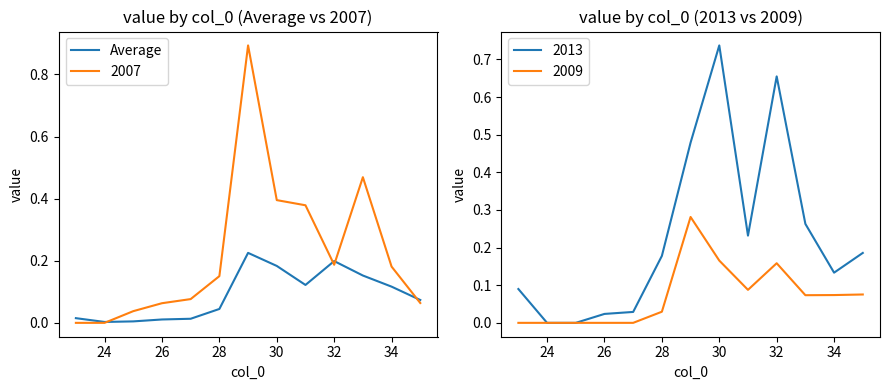

What is the maximum value for 2007?

0.9